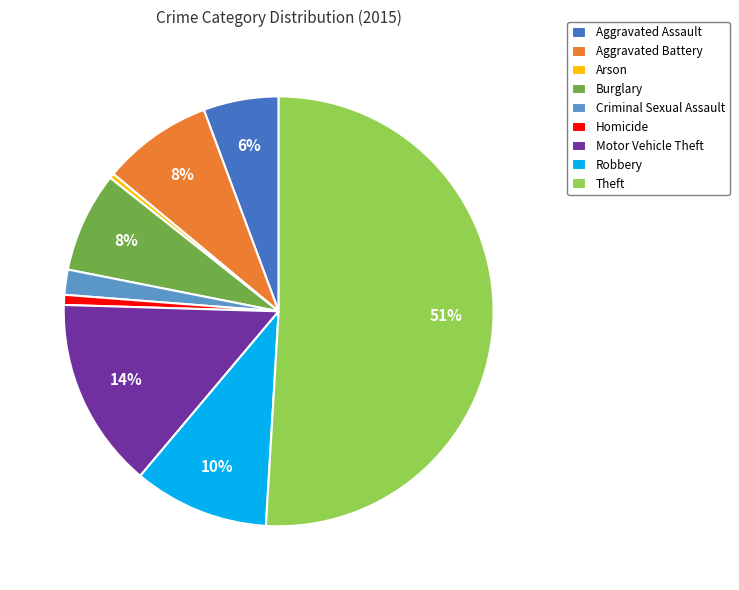

Between Aggravated Battery and Robbery, which is larger?

Robbery